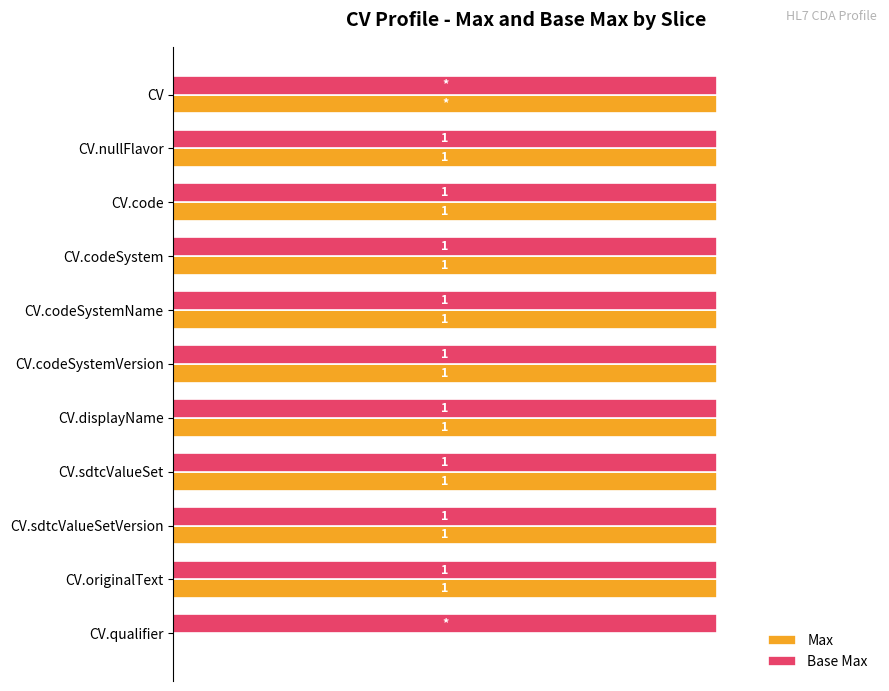

Which series has the largest total across all categories?

Base Max